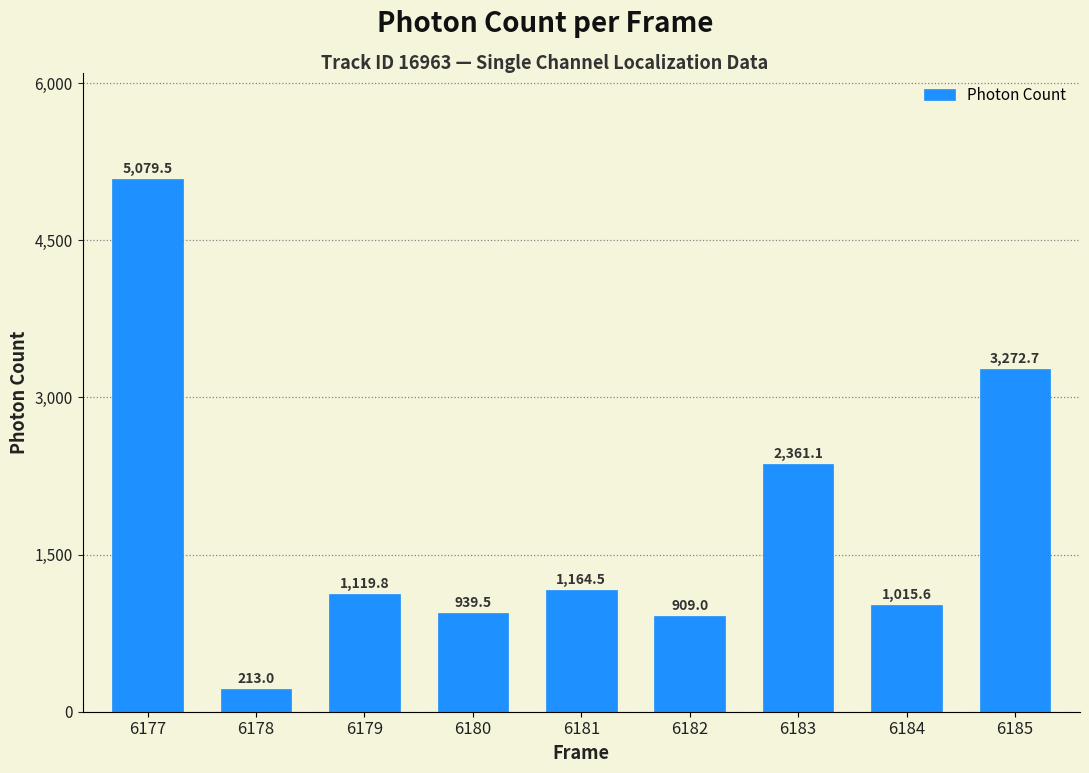

What is the value of the 3rd bar from the left?

1119.8